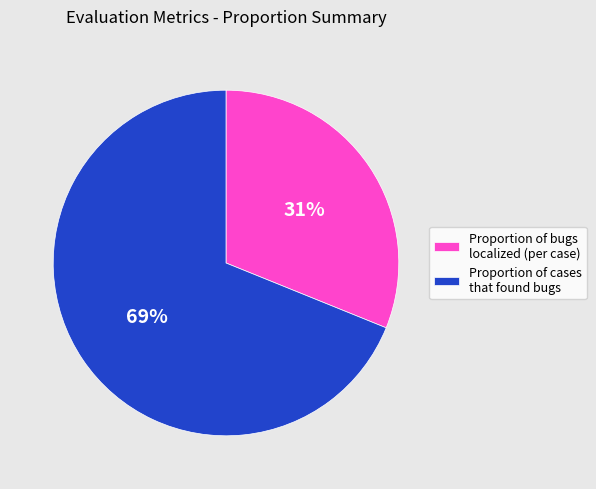

To the nearest percent, what is the average slice percentage?

50%